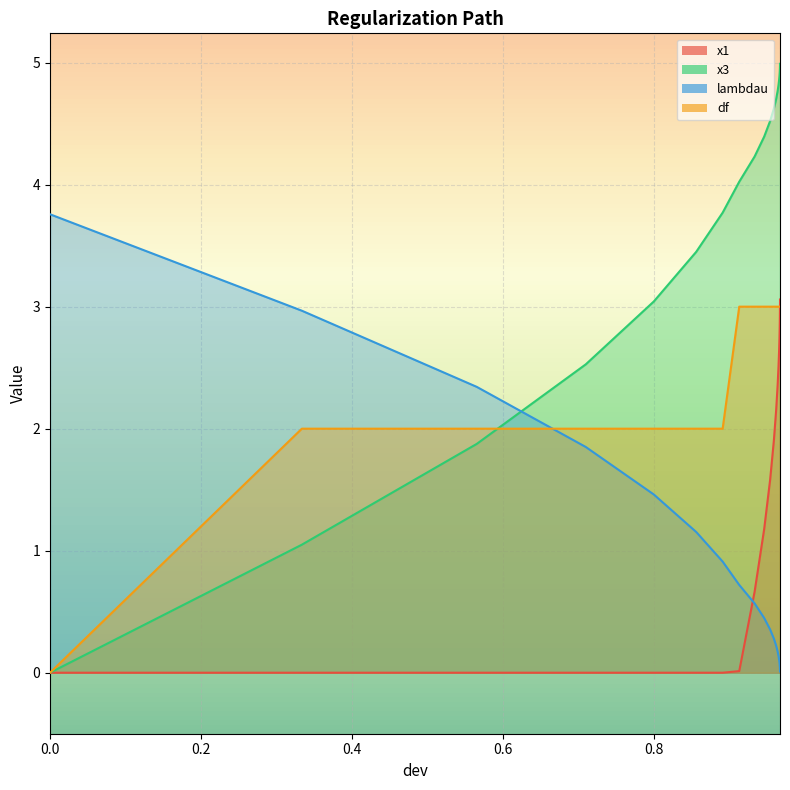

After their last crossing, which series has the higher values: lambdau or df?

df